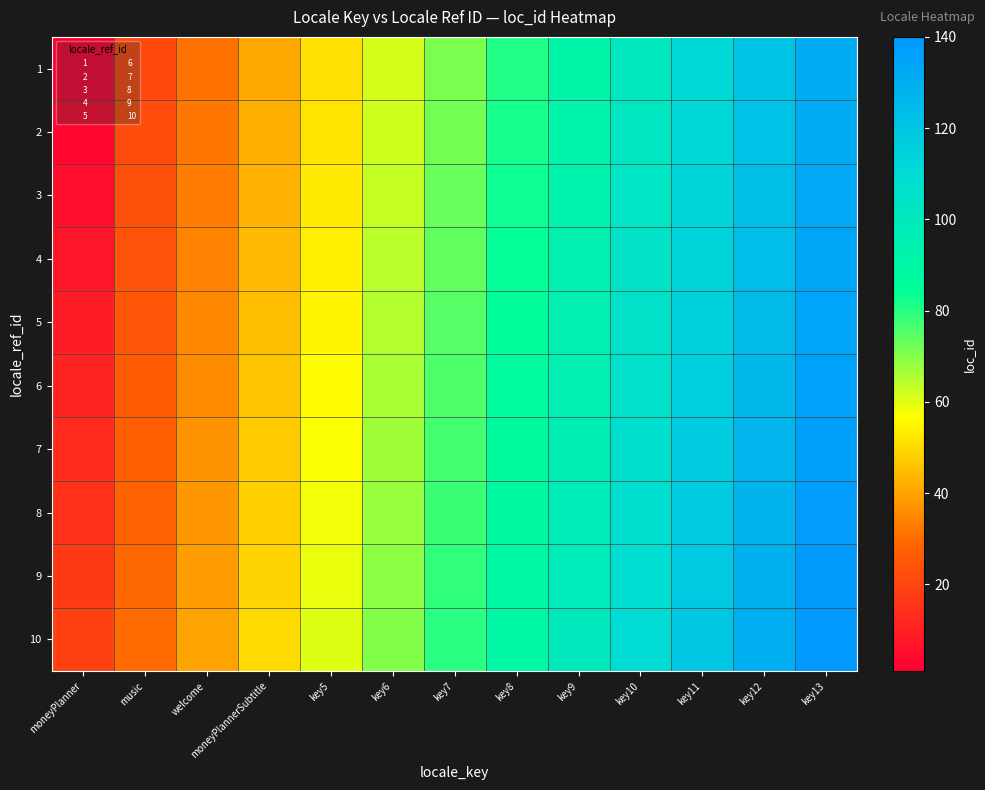

At key5, list the series in order from smallest to largest.

1, 2, 3, 4, 5, 6, 7, 8, 9, 10